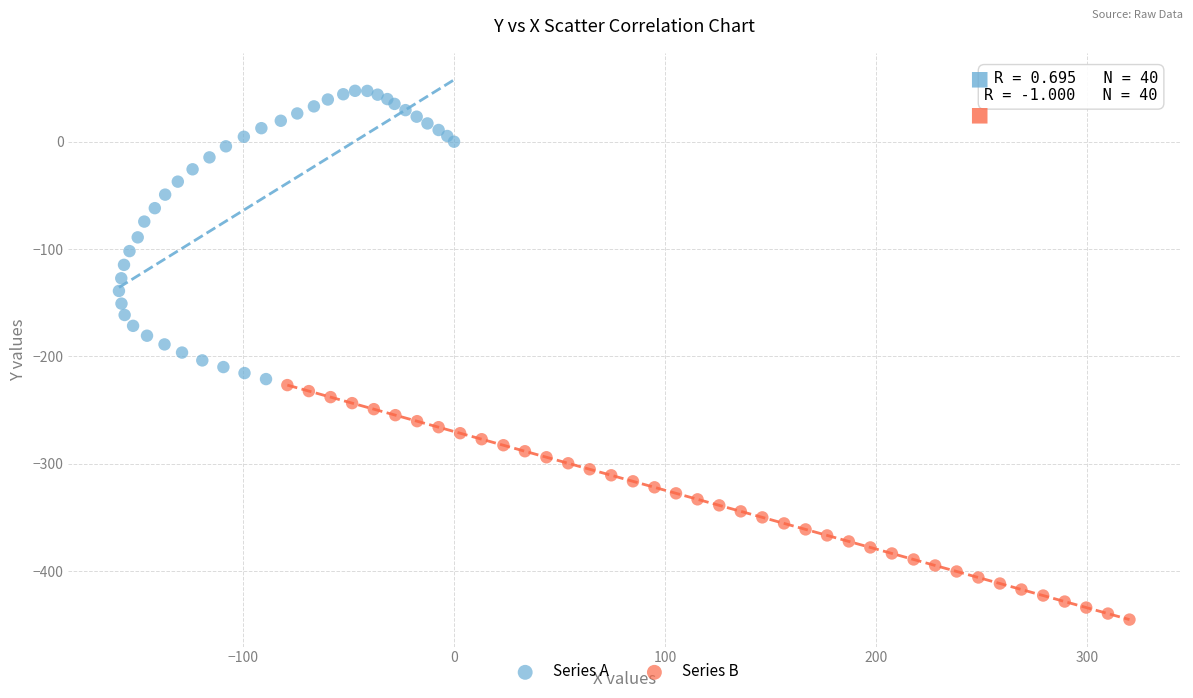

Which series has the widest spread of Y values?

Series A